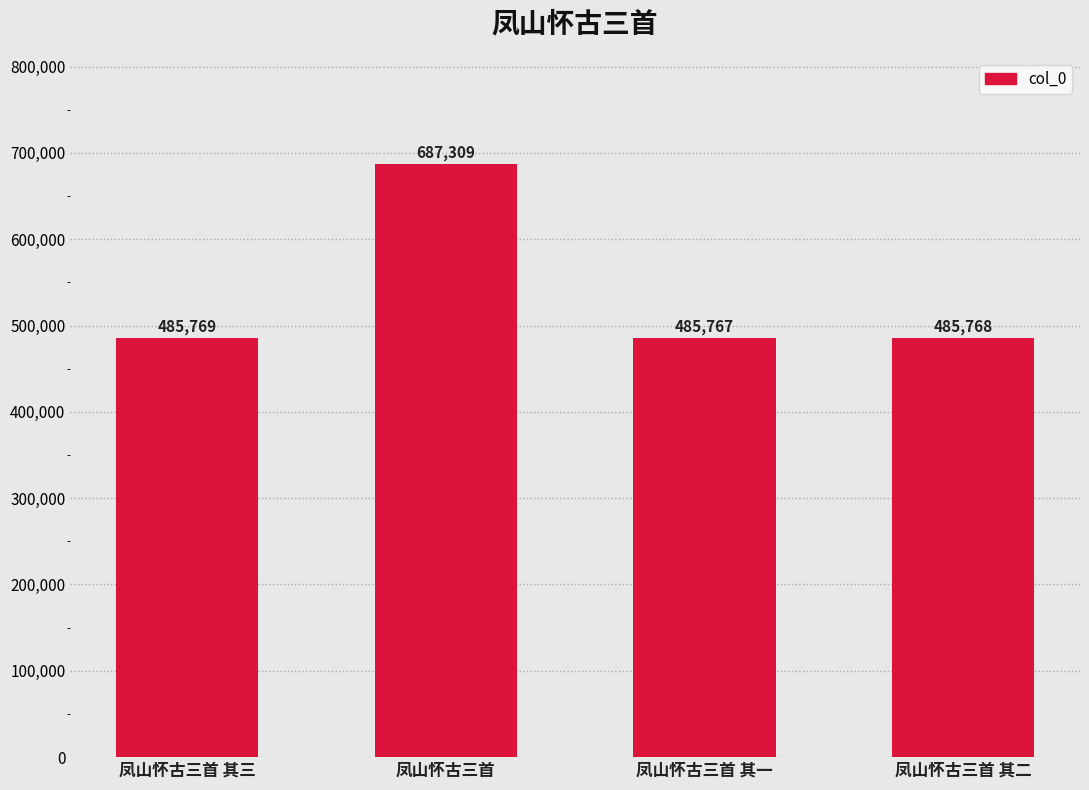

How many distinct data groups are displayed?

1